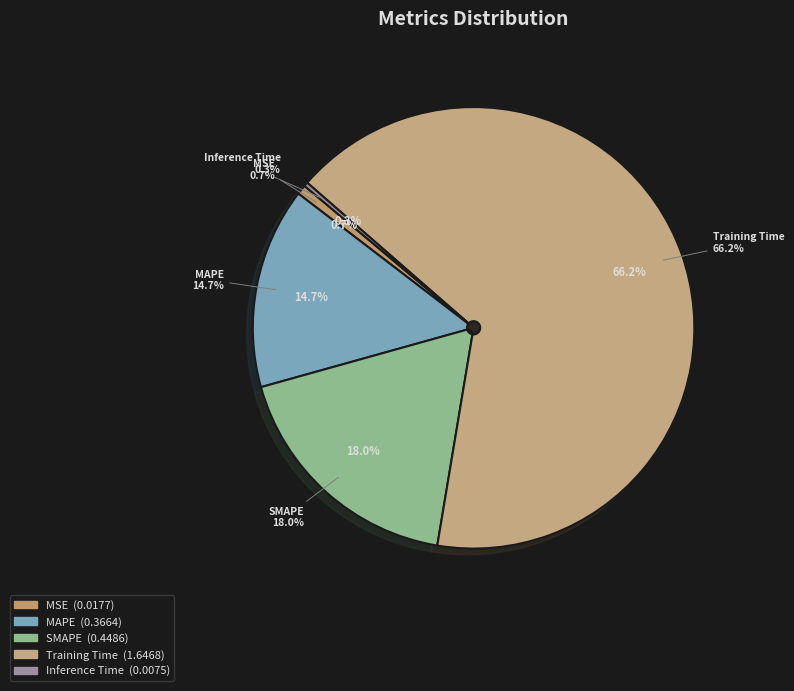

Is there any slice that represents more than half of the pie?

Yes